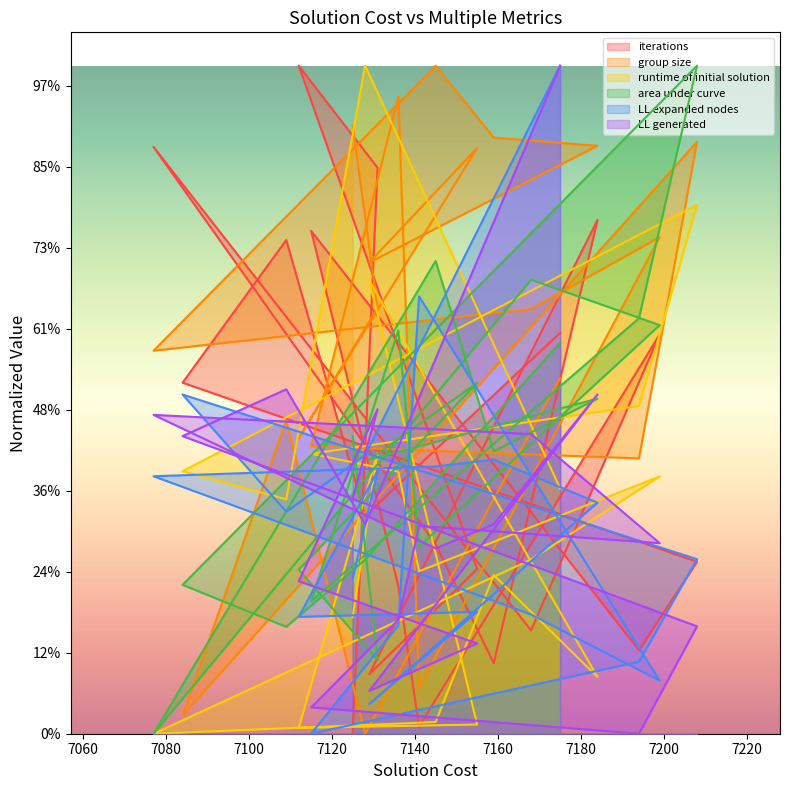

Read the runtime of initial solution value at 7112.

362398.8